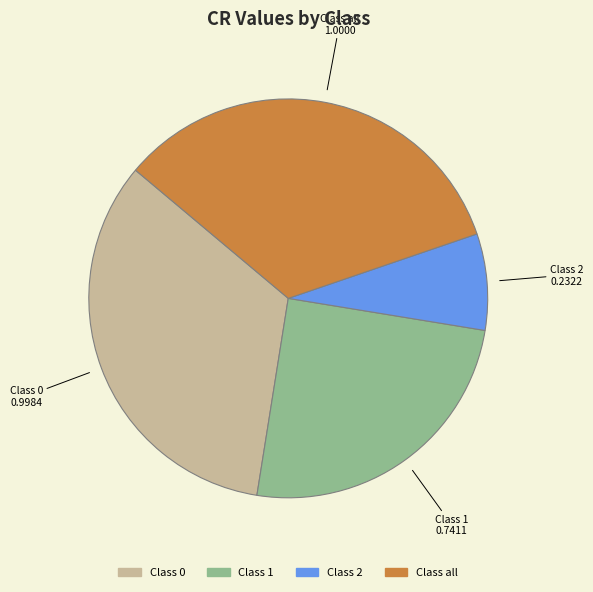

How many slices are in this pie chart?

4